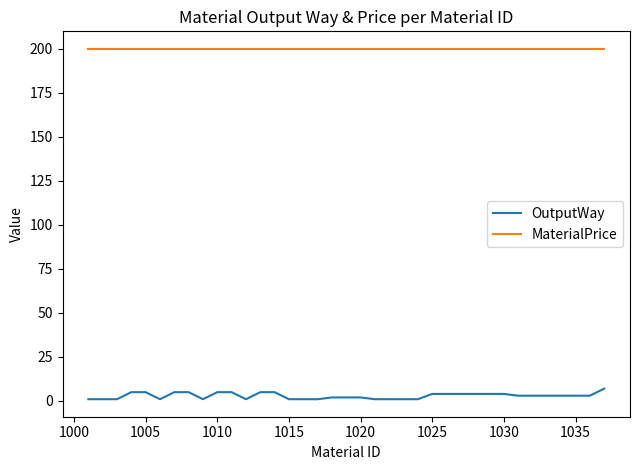

List the series in order of their peak value, highest first.

MaterialPrice, OutputWay